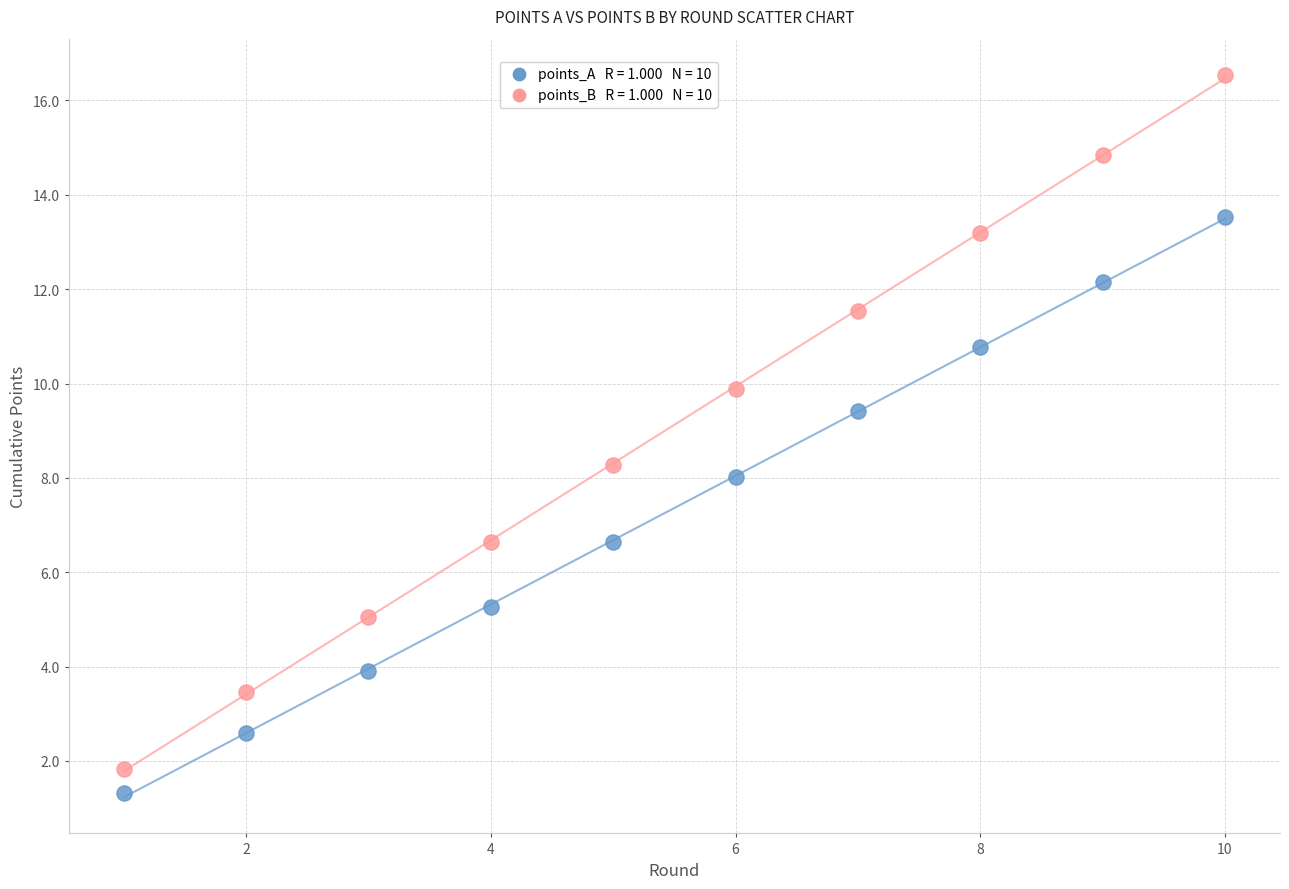

Across all data points, what is the range of Y values (max minus min)?

15.2